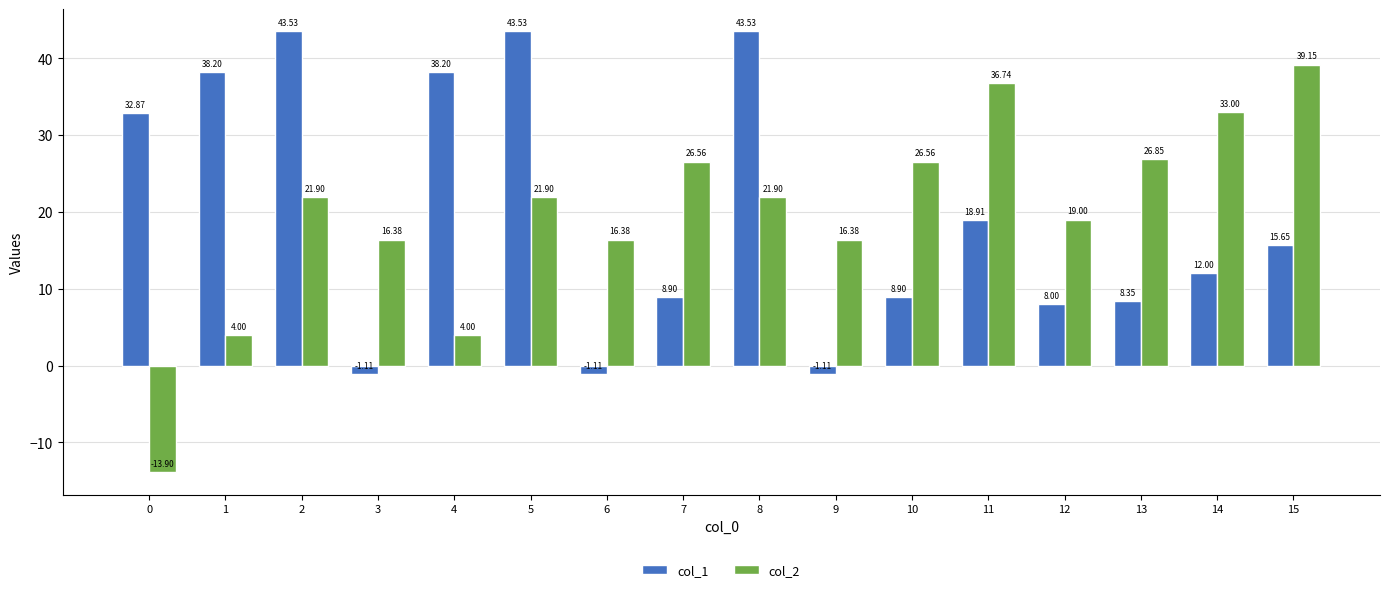

What is the average value of the col_2 series?

19.8